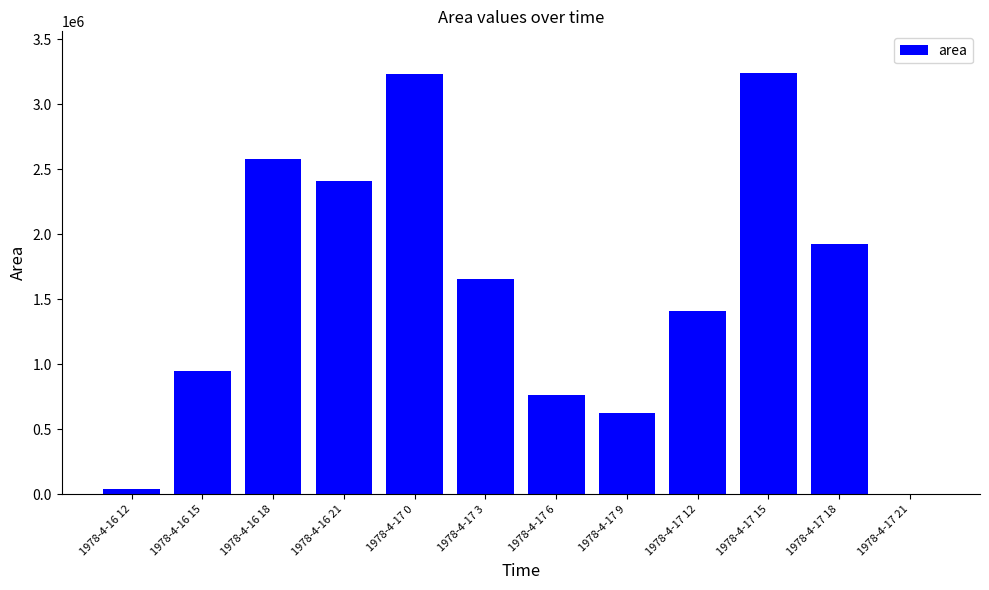

How many data points does each series have?

12